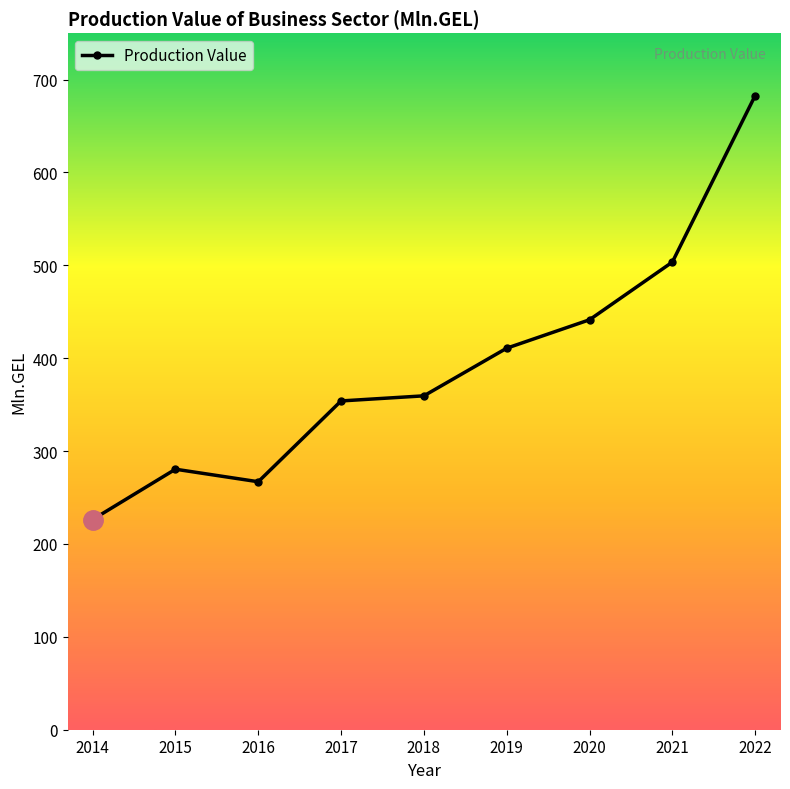

What is the change in value from 2015 to 2018?

+79.0